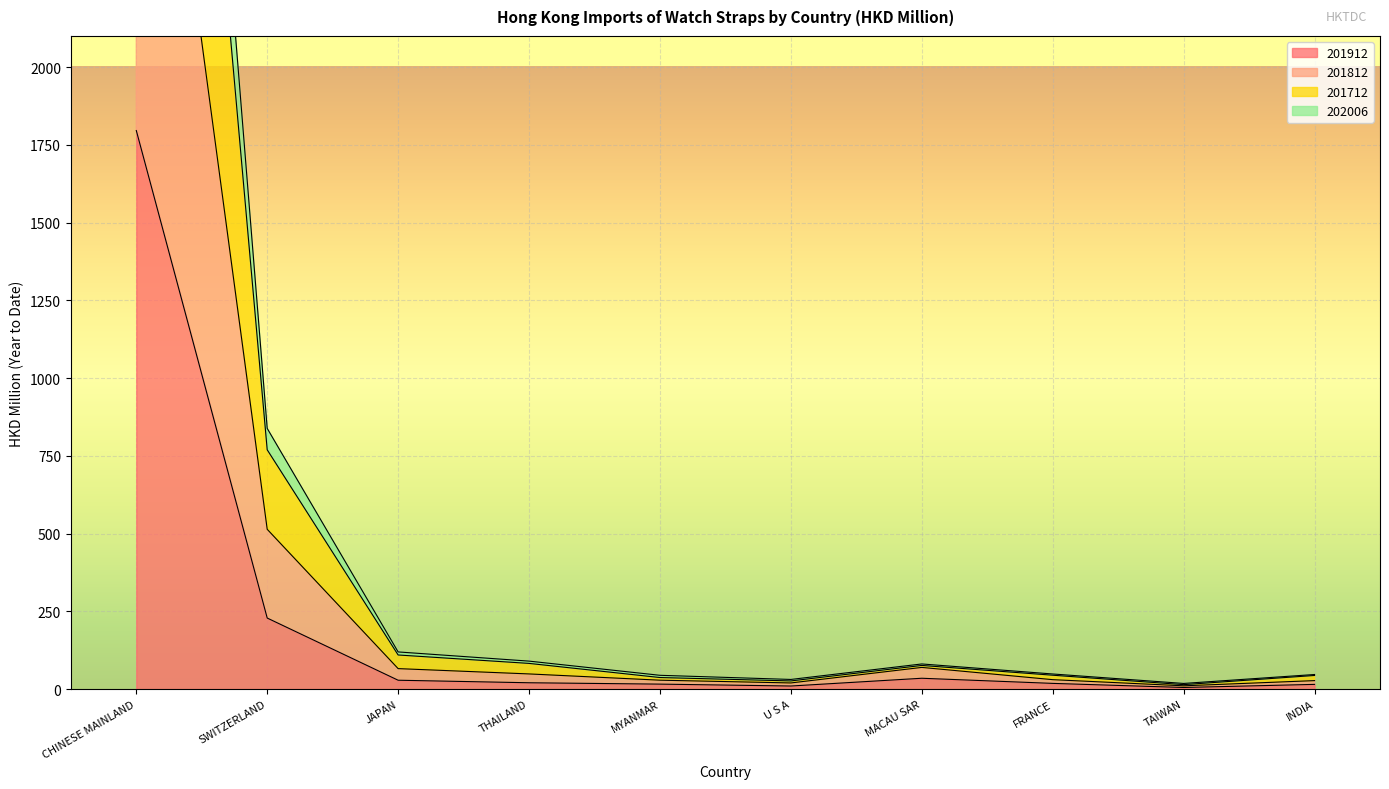

What is the highest value of the 202006 series?

5498.4